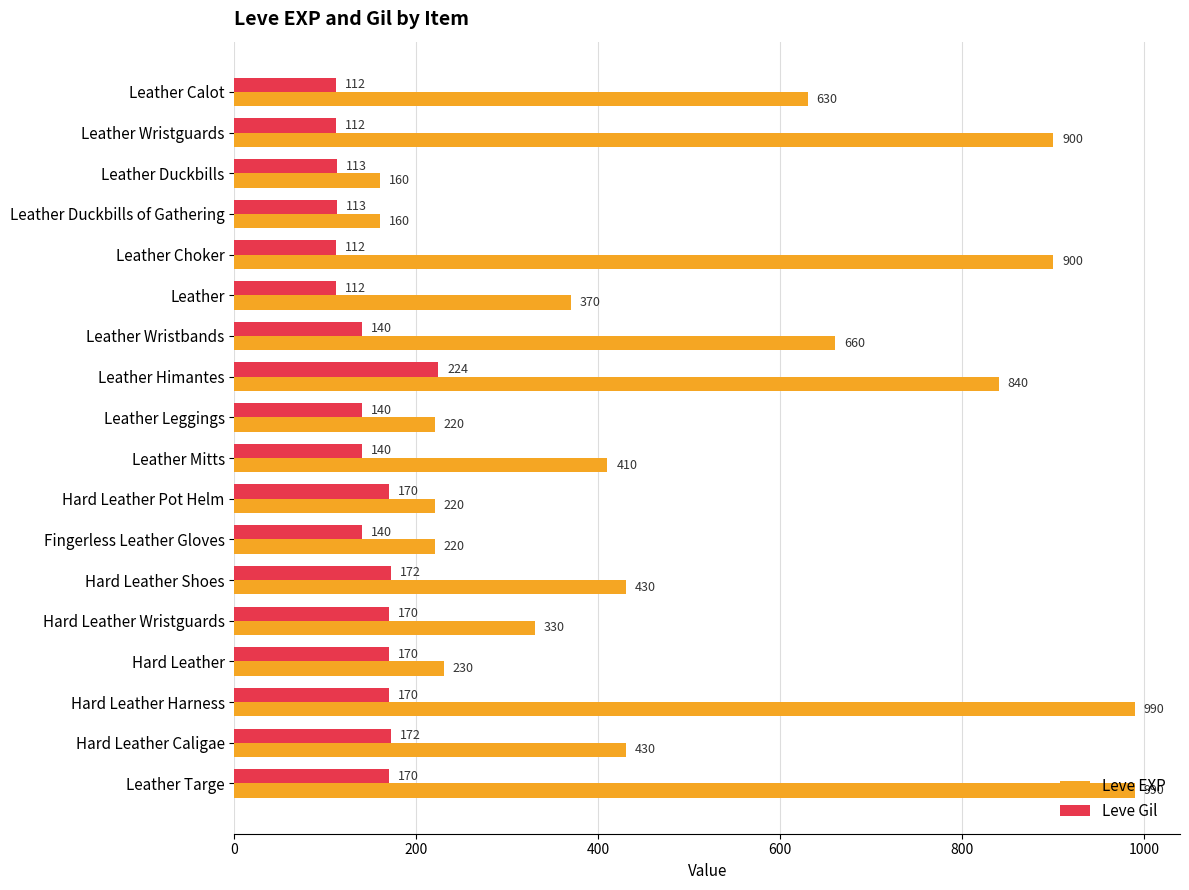

How many data points in Leve Gil are less than 140?

6